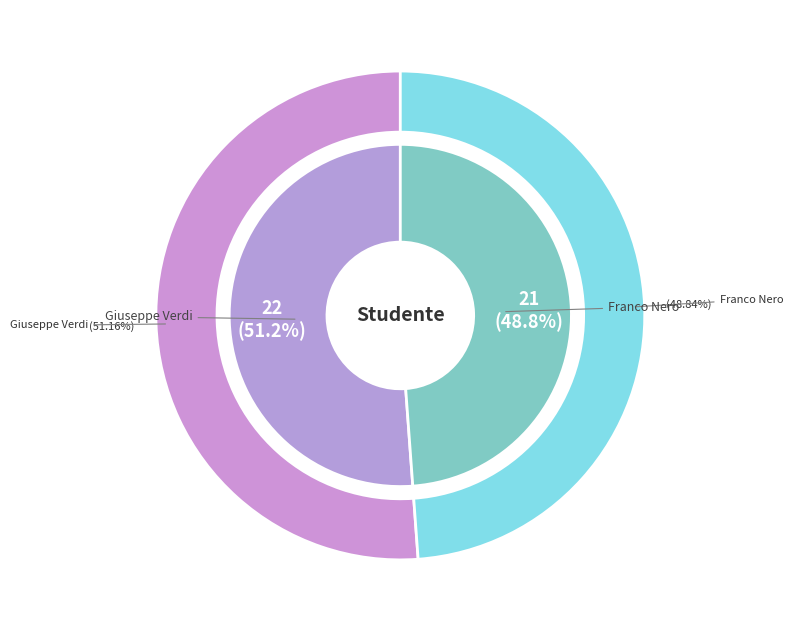

Approximately how many times larger is the value at Franco Nero compared to Giuseppe Verdi?

1.0